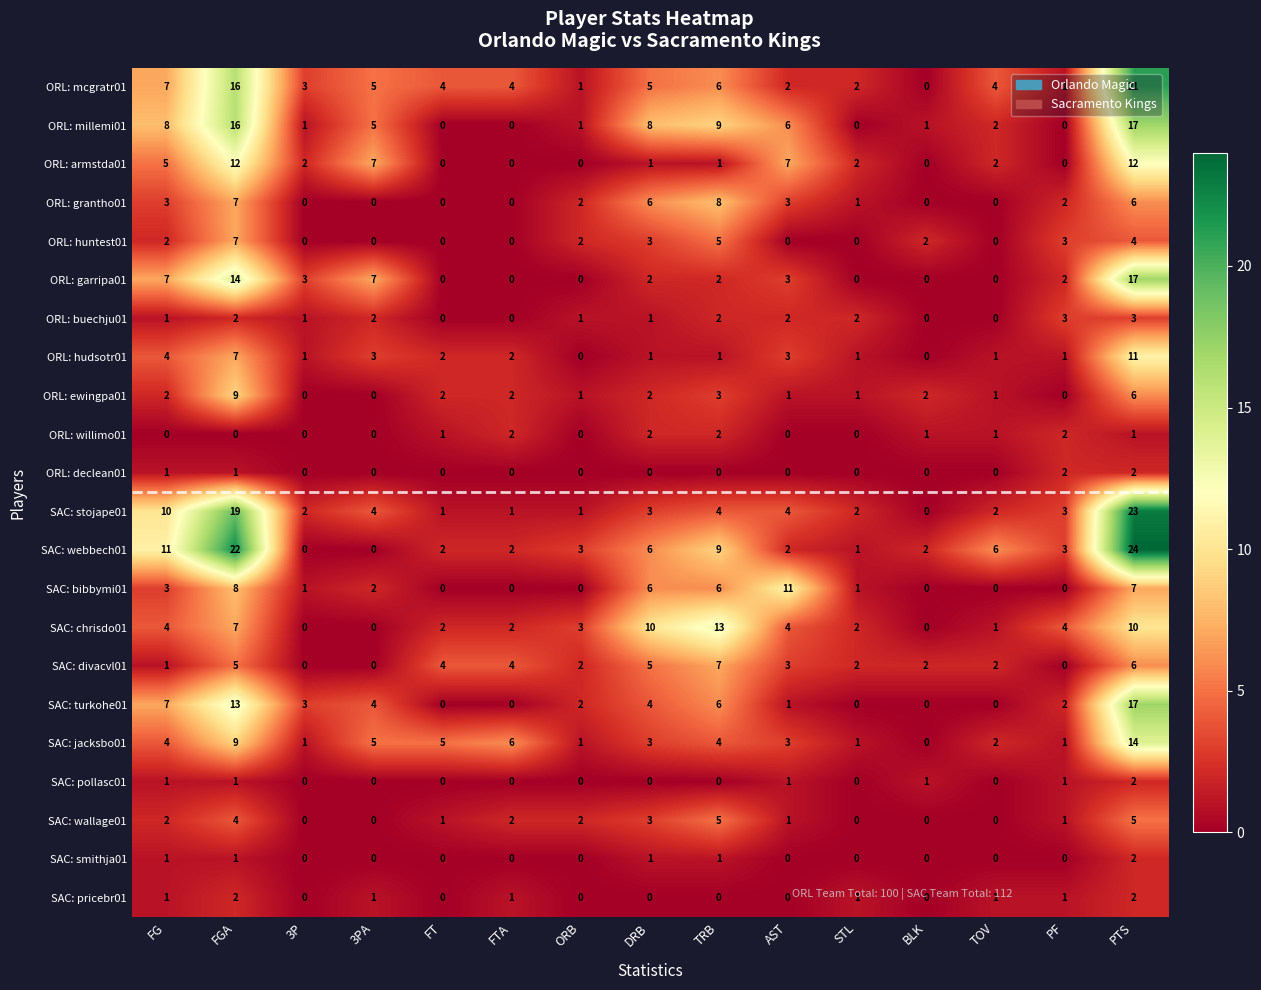

Which series has the largest total across all categories?

SAC: webbech01